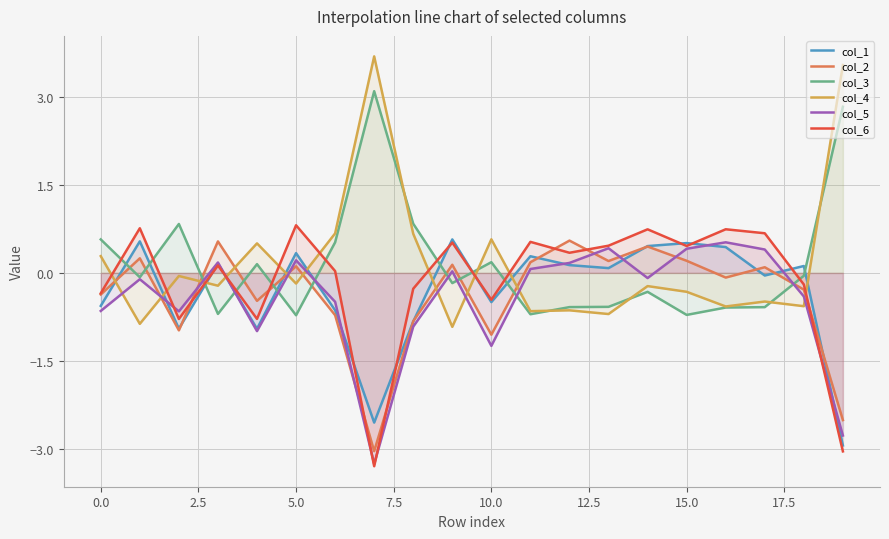

True or false: col_4 and col_5 intersect in this chart.

True